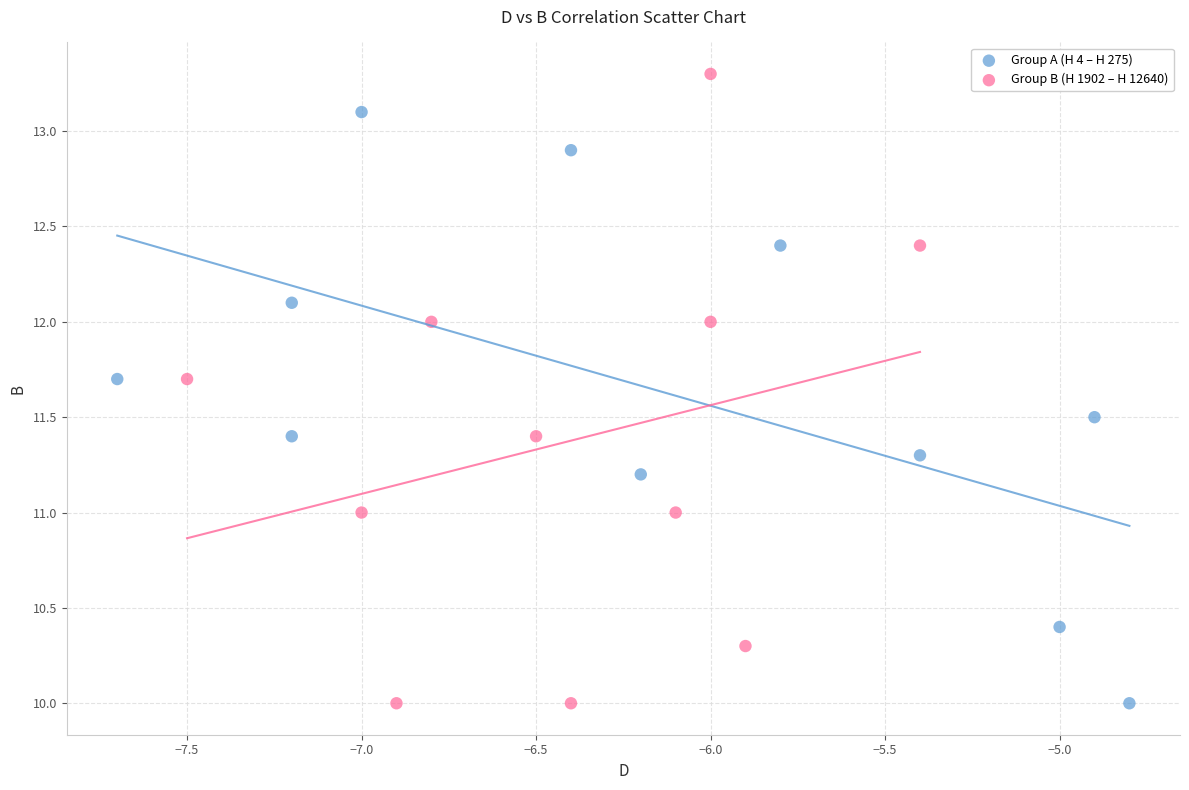

Which series has the widest spread of Y values?

Group B (H 1902 – H 12640)